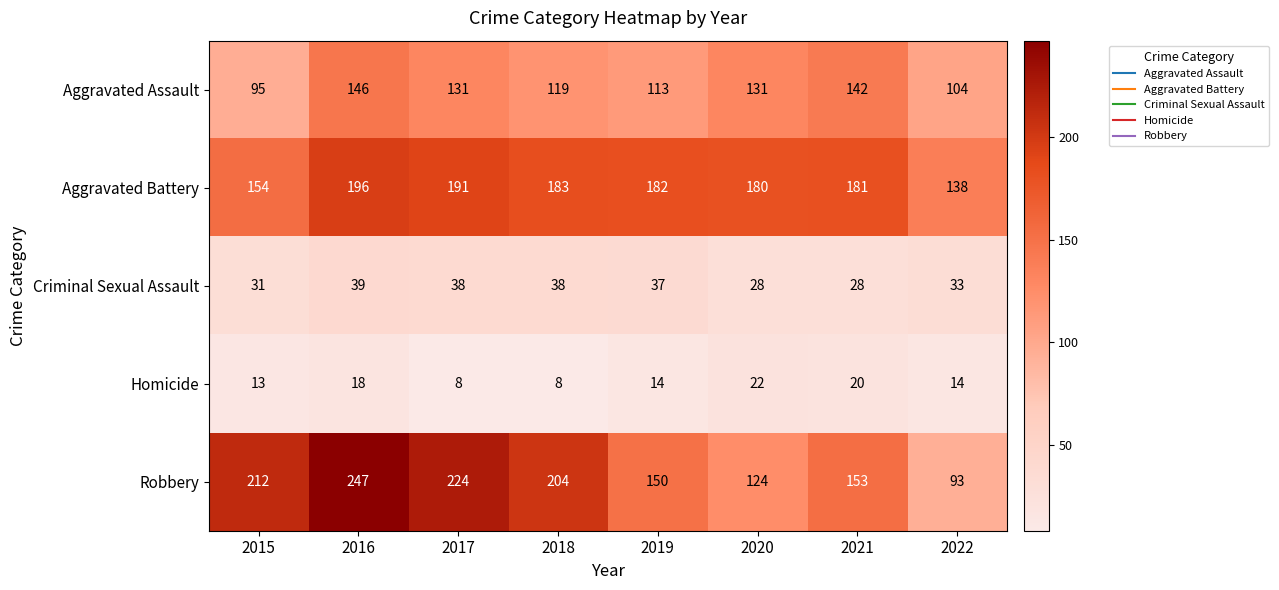

What is the greatest value displayed?

247